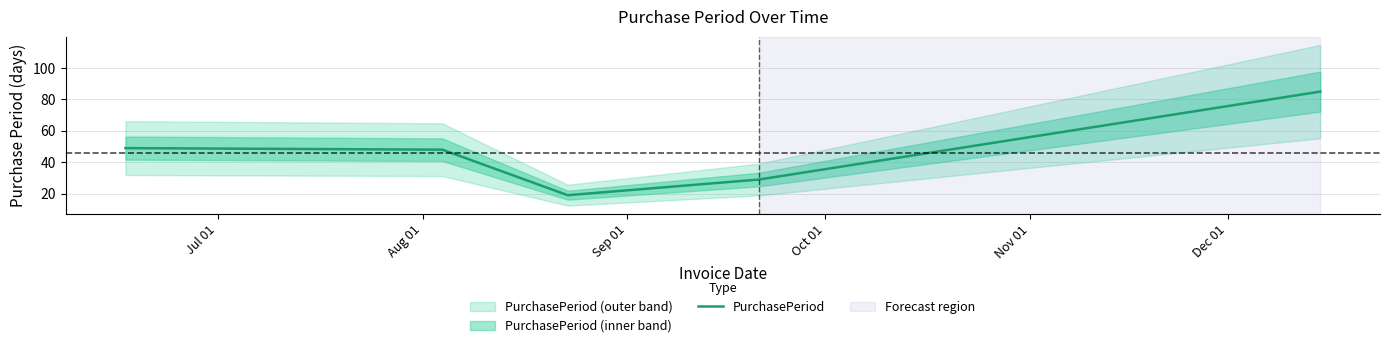

What is the highest value of the PurchasePeriod series?

85